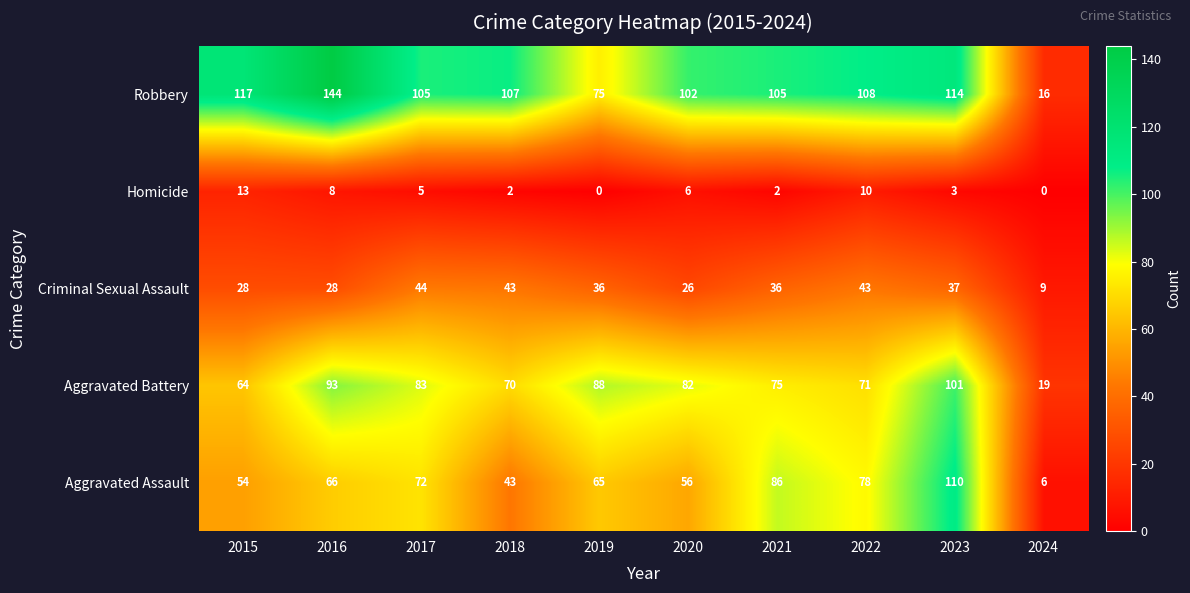

At which category is the sum across all series the highest?

2023